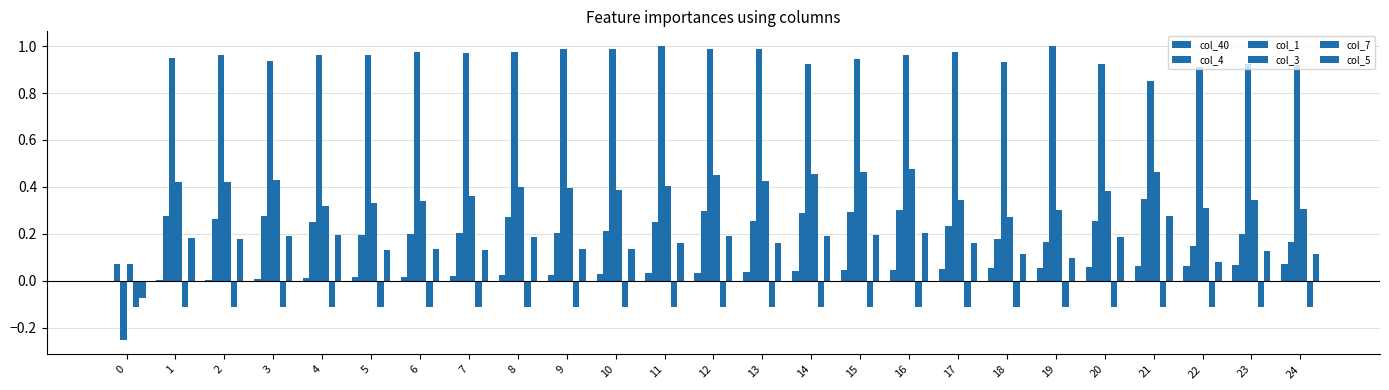

Which series has the largest total across all categories?

col_1